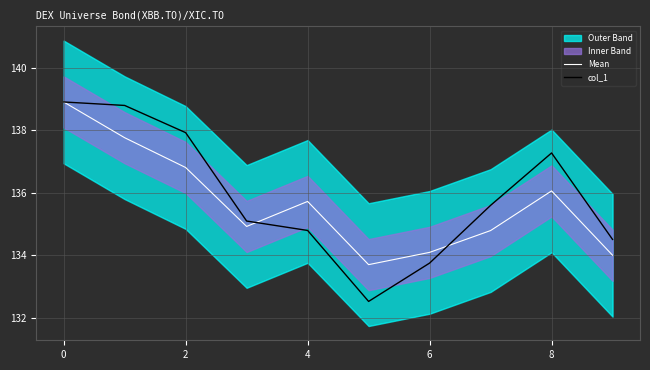

The value of col_1 at 4 is 134.8. True or false?

True